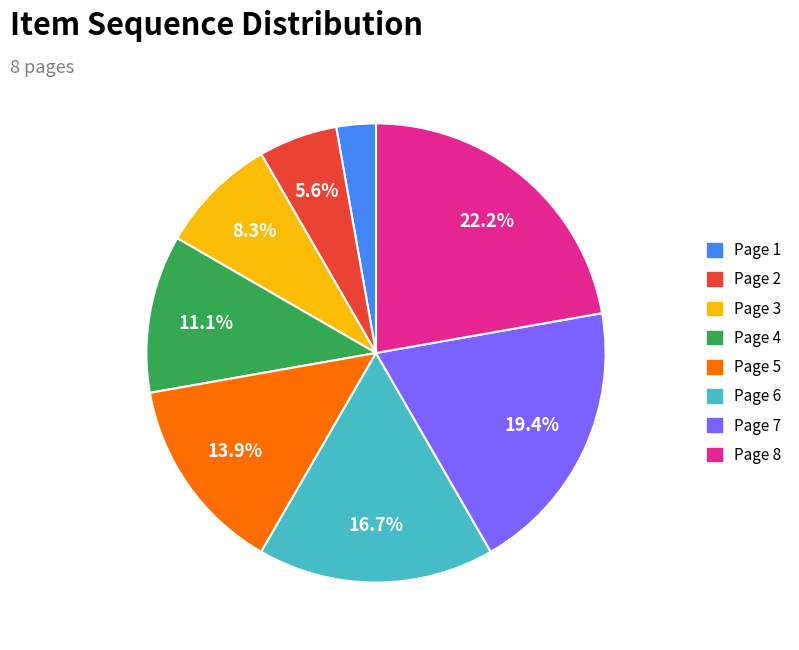

Count the number of slices in the pie.

8